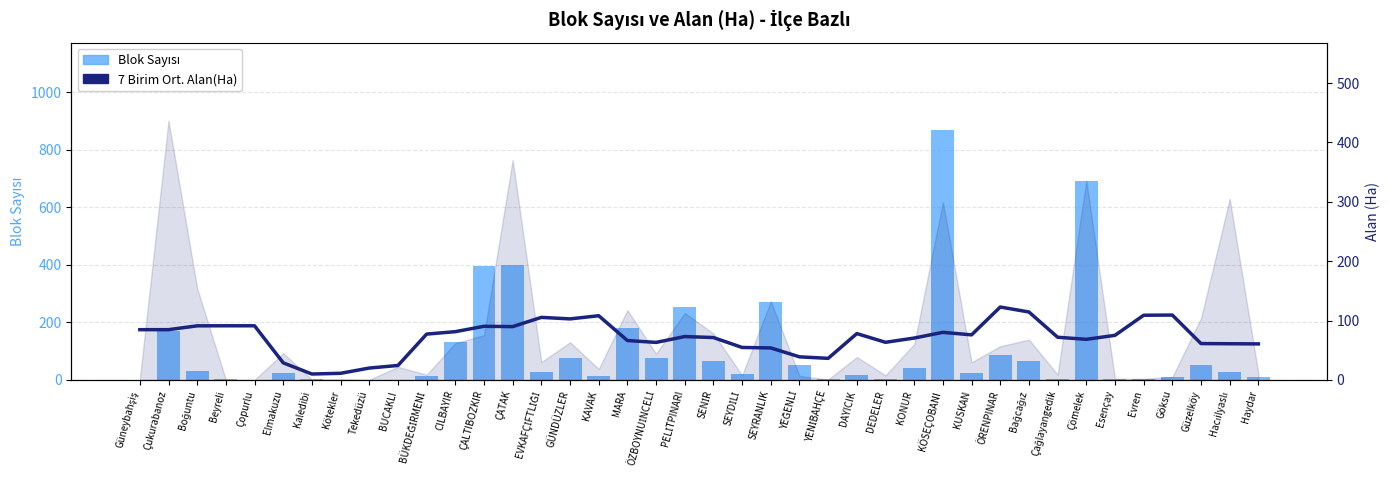

What is the maximum value for 7 Birim Ort. Alan(Ha)?

122.8